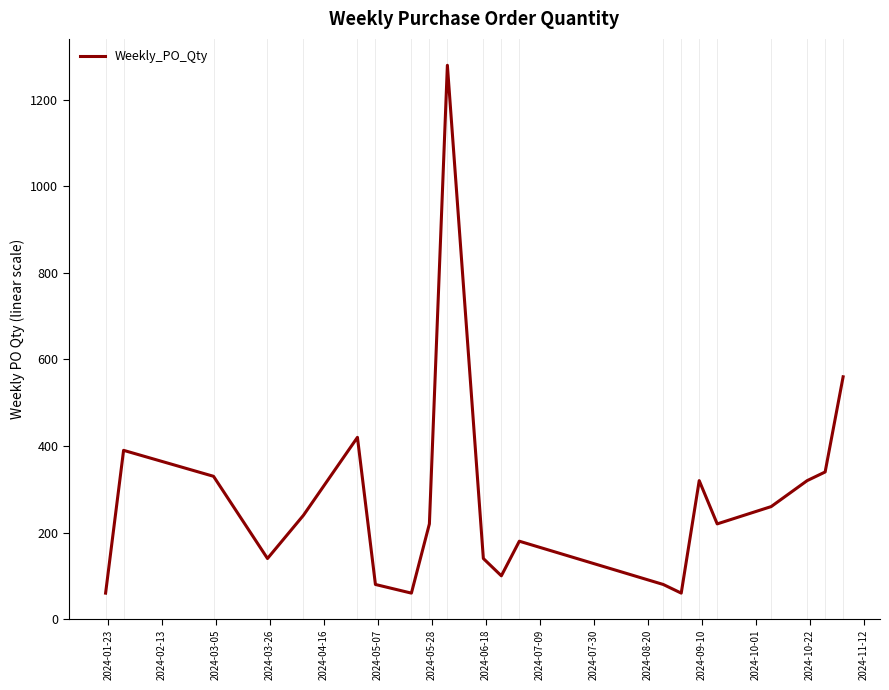

What is the smallest value displayed?

60